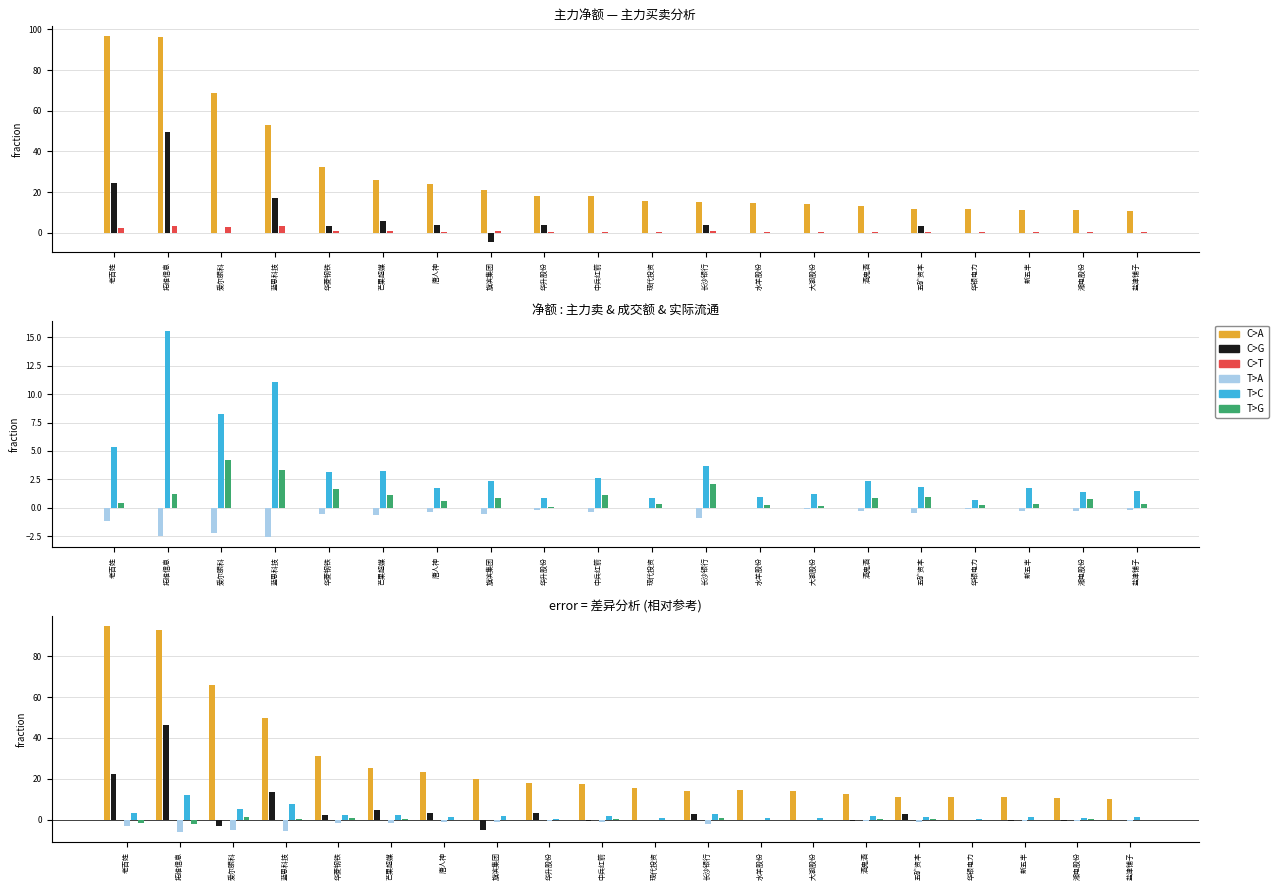

What is the average value of the T>G series?

0.1